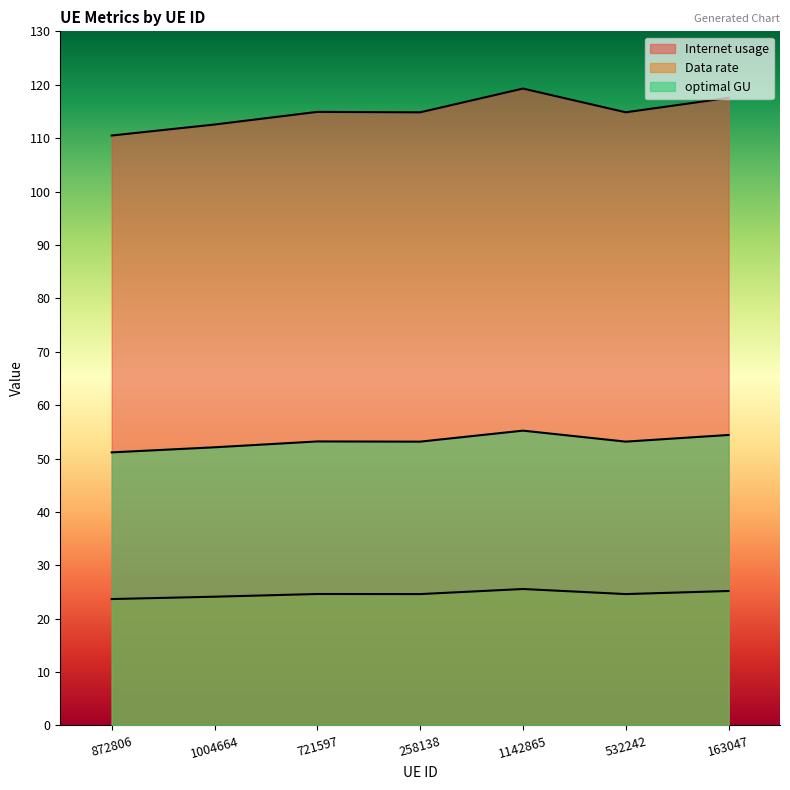

What is the sum of the optimal GU values at 721597 and 532242?

106.4